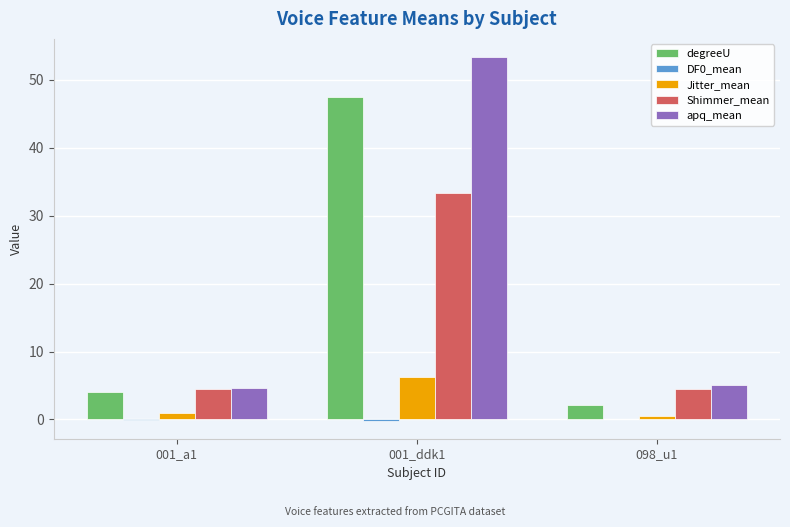

What is the sum of all degreeU values?

53.6